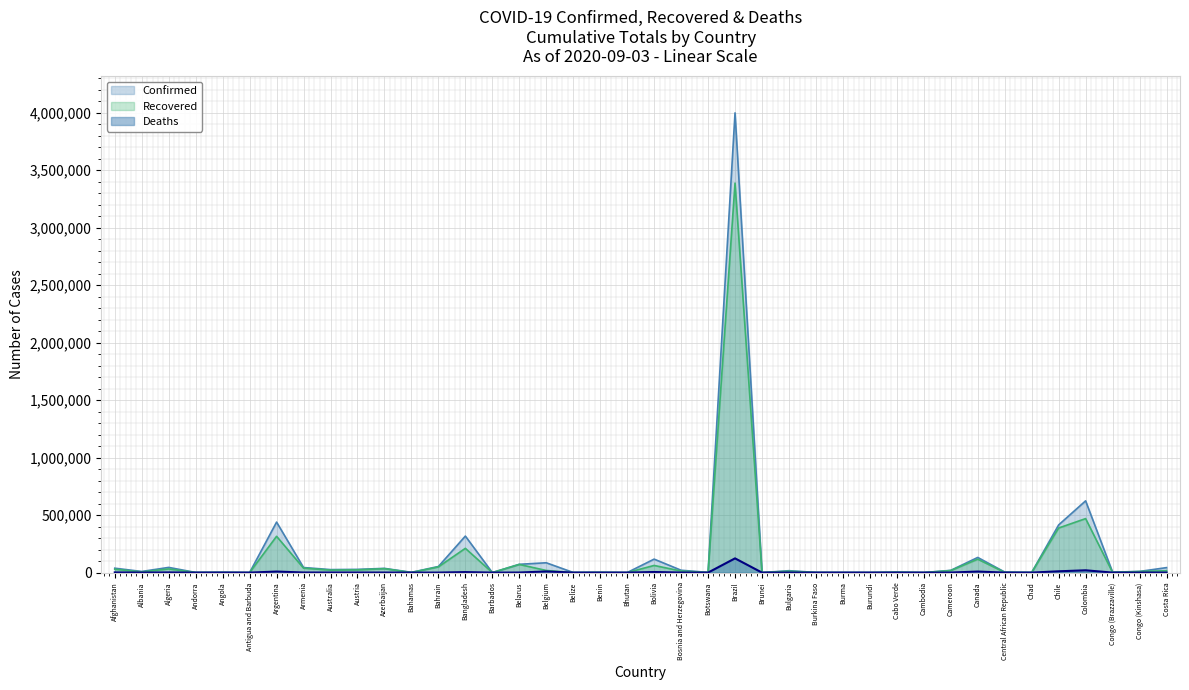

What is the maximum value shown in the chart?

3997865